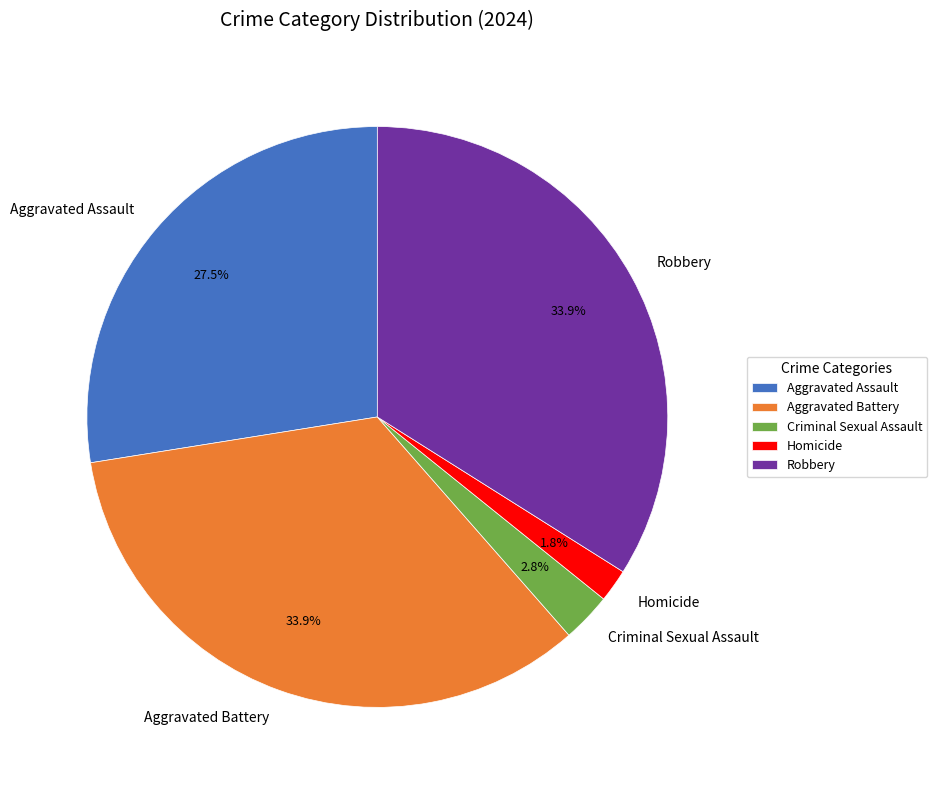

Which category has the smallest portion of the pie?

Homicide